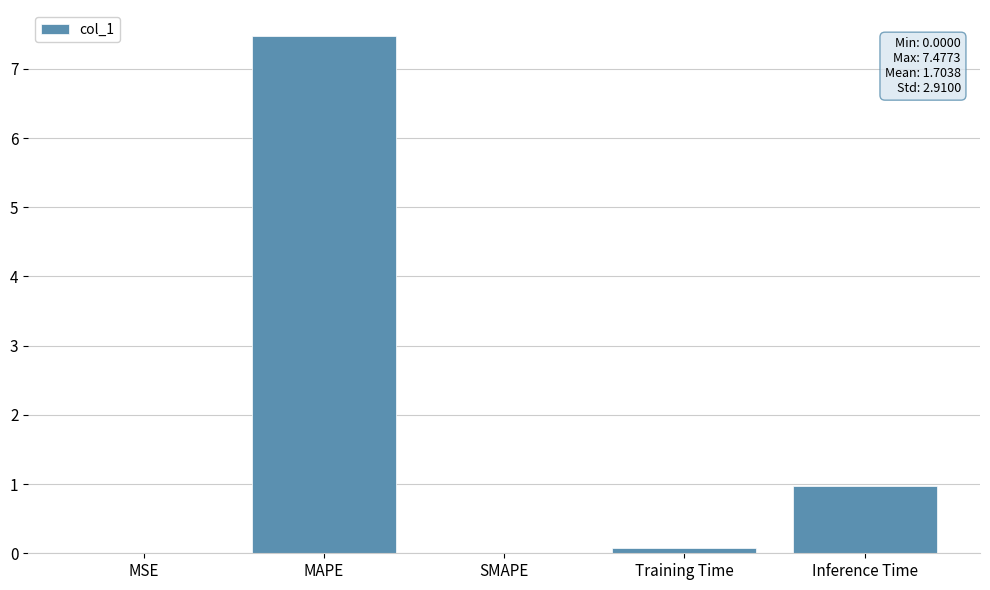

The chart shows a value of 0.0 at SMAPE. True or false?

True